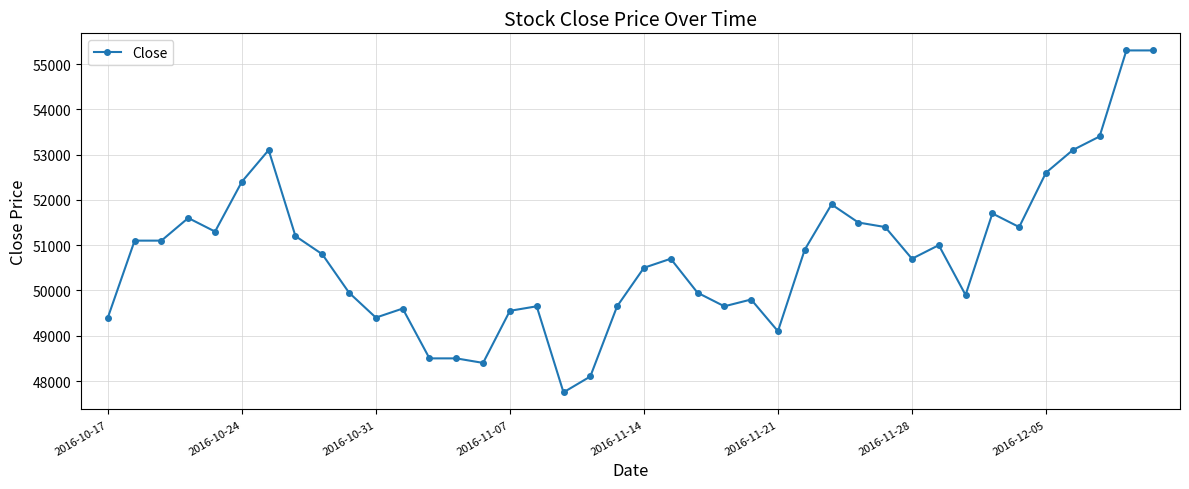

What is the difference between the maximum and minimum values?

7550